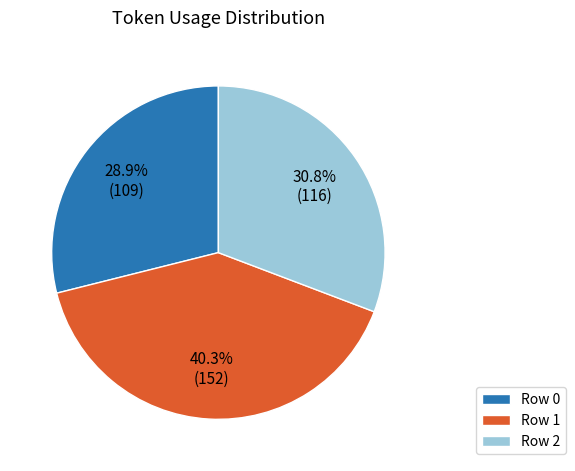

Do Row 2 and Row 0 together represent more than half of the pie?

Yes